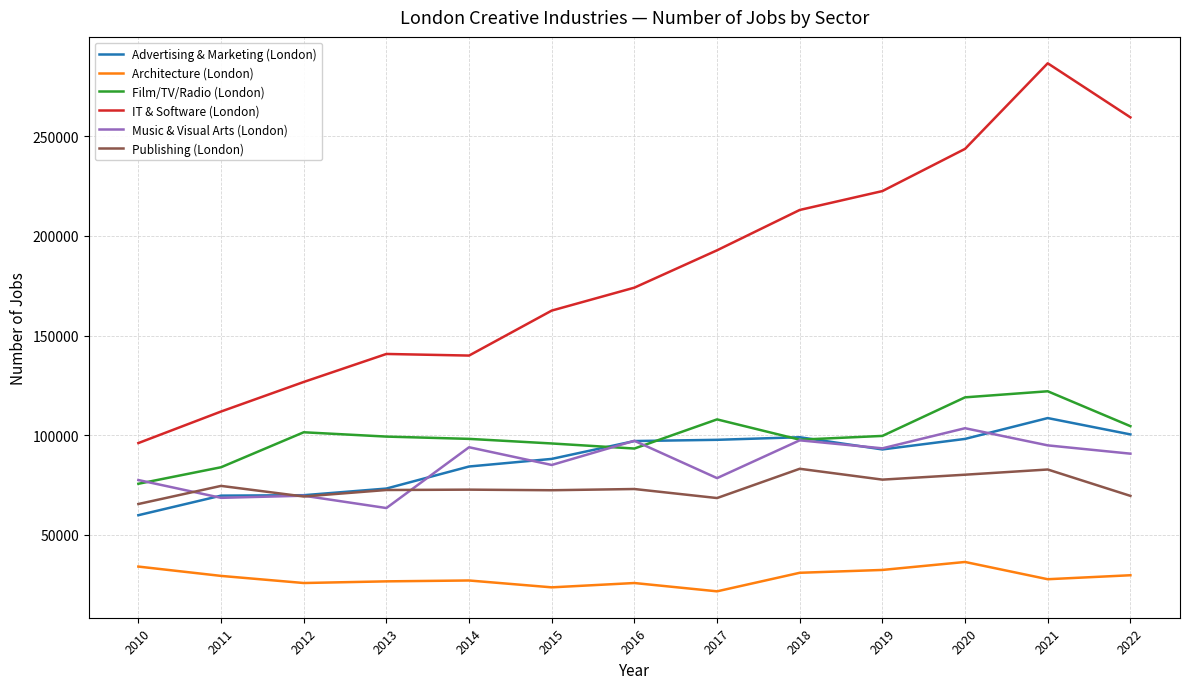

Is the value of Publishing (London) at 2021 greater than the value of Architecture (London) at 2022?

Yes